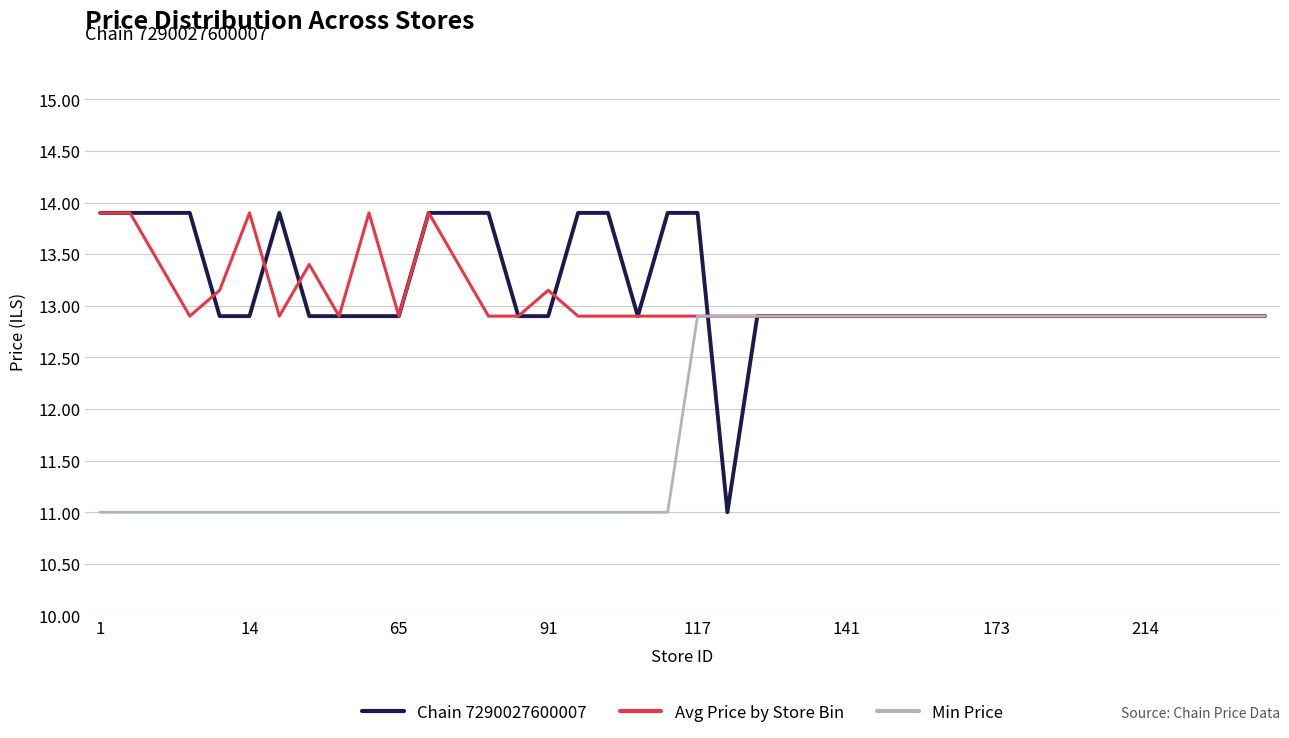

How many values in the Min Price series are below 12?

20